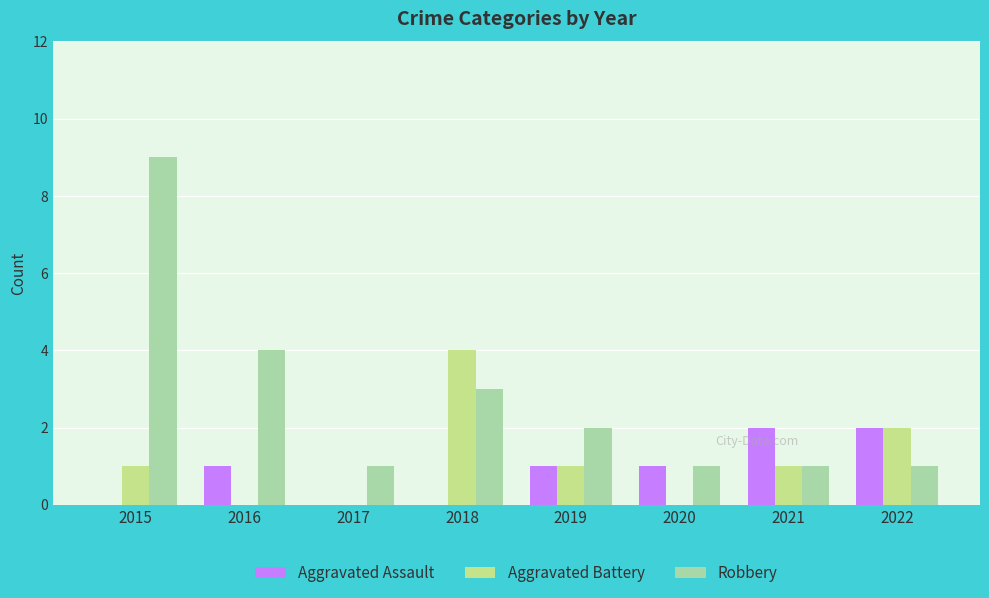

How many categories are shown in the chart?

8